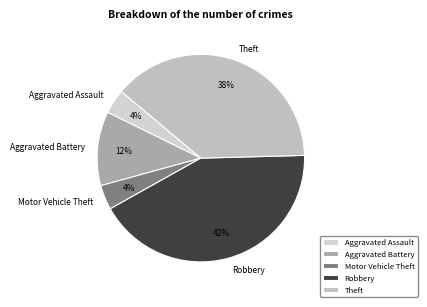

What percentage is the Motor Vehicle Theft slice, to the nearest percent?

4%